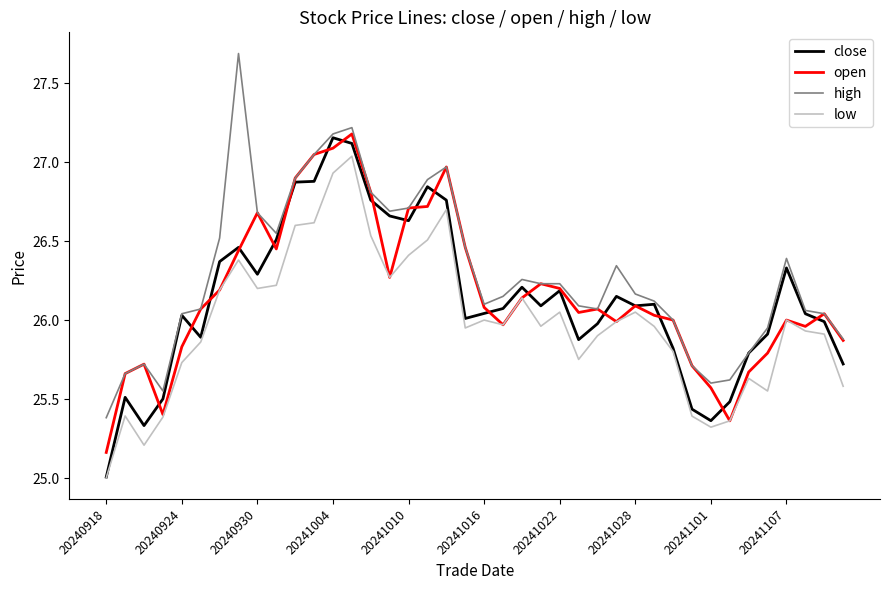

Which series has the widest spread of values?

high